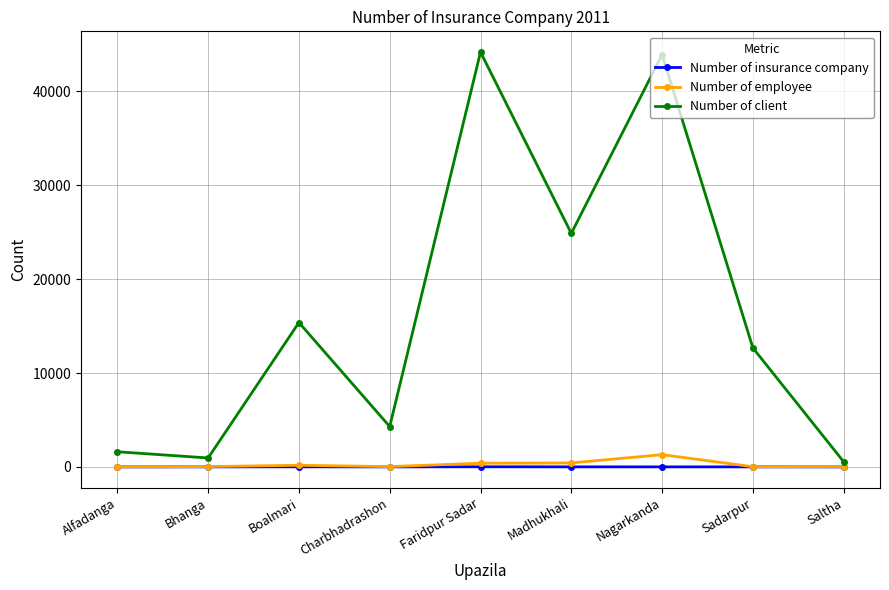

Which series has the widest spread of values?

Number of client